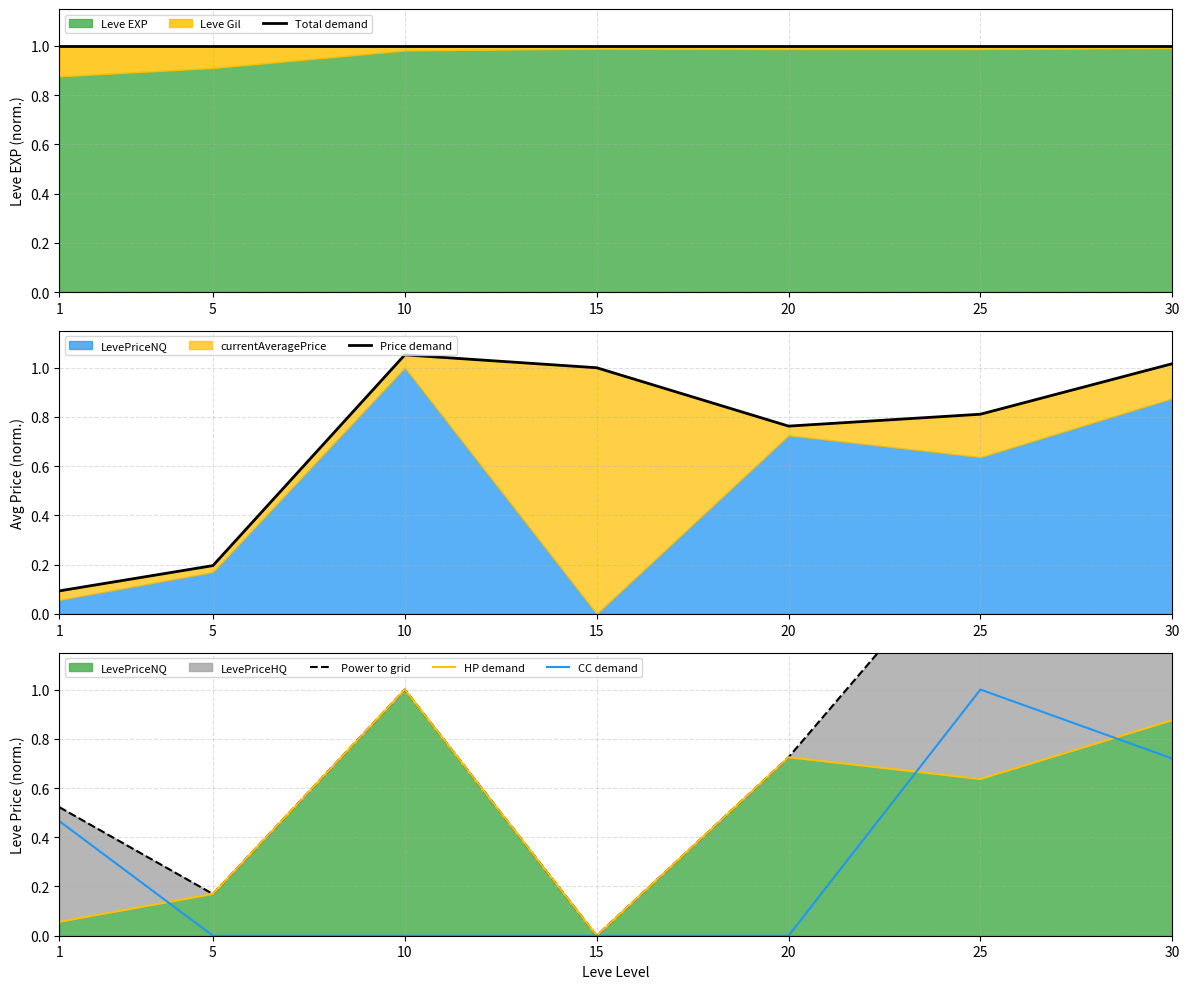

True or false: HP demand has a value of 0.0 at 15.

True